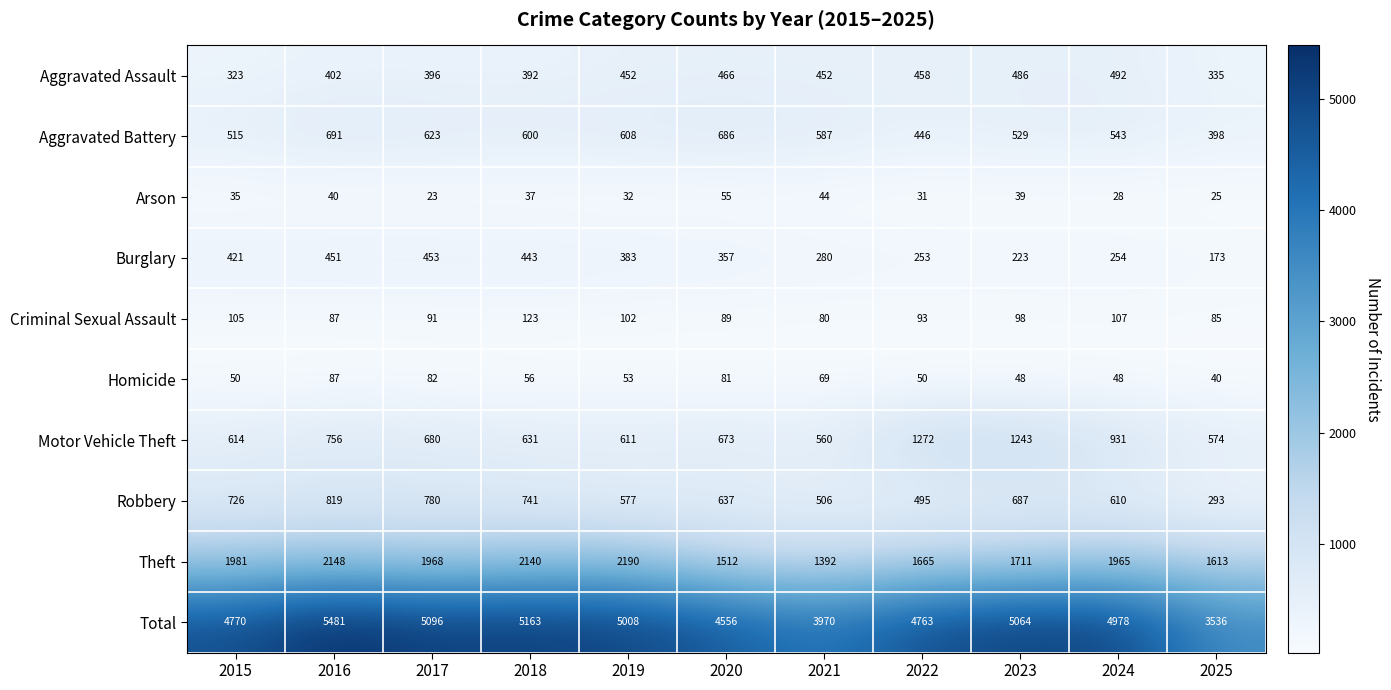

Which label corresponds to the largest value in the chart?

2016